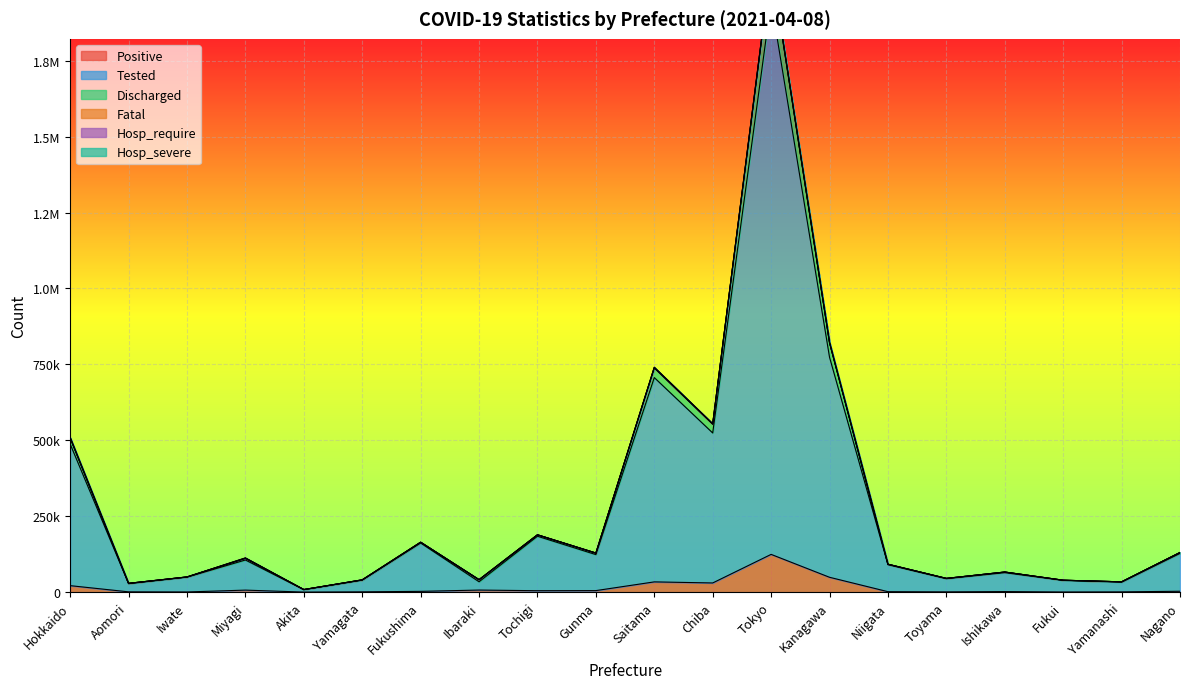

In Discharged, how many points are higher than both neighbors (excluding endpoints)?

6